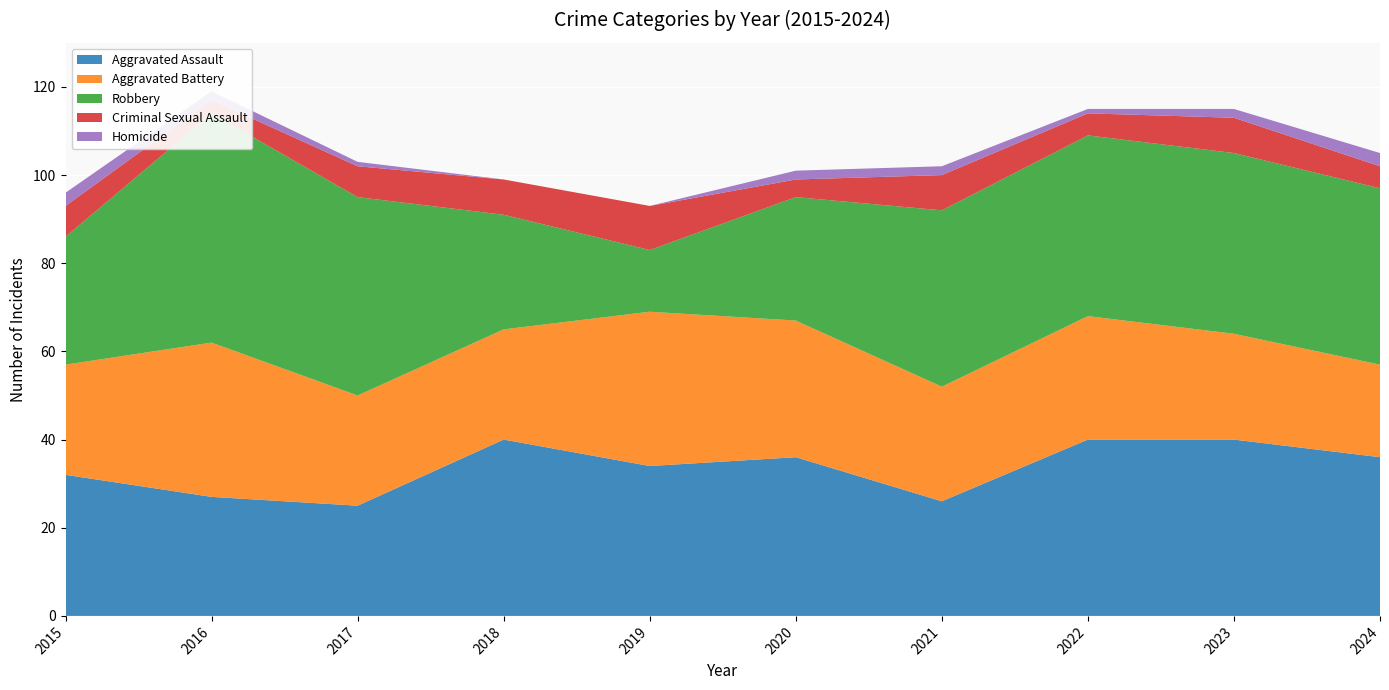

Reading right to left, what are all the values shown in this chart?

Aggravated Assault: 2024=36	2023=40	2022=40	2021=26	2020=36	2019=34	2018=40	2017=25	2016=27	2015=32
Aggravated Battery: 2024=21	2023=24	2022=28	2021=26	2020=31	2019=35	2018=25	2017=25	2016=35	2015=25
Robbery: 2024=40	2023=41	2022=41	2021=40	2020=28	2019=14	2018=26	2017=45	2016=52	2015=29
Criminal Sexual Assault: 2024=5	2023=8	2022=5	2021=8	2020=4	2019=10	2018=8	2017=7	2016=3	2015=7
Homicide: 2024=3	2023=2	2022=1	2021=2	2020=2	2019=0	2018=0	2017=1	2016=2	2015=3